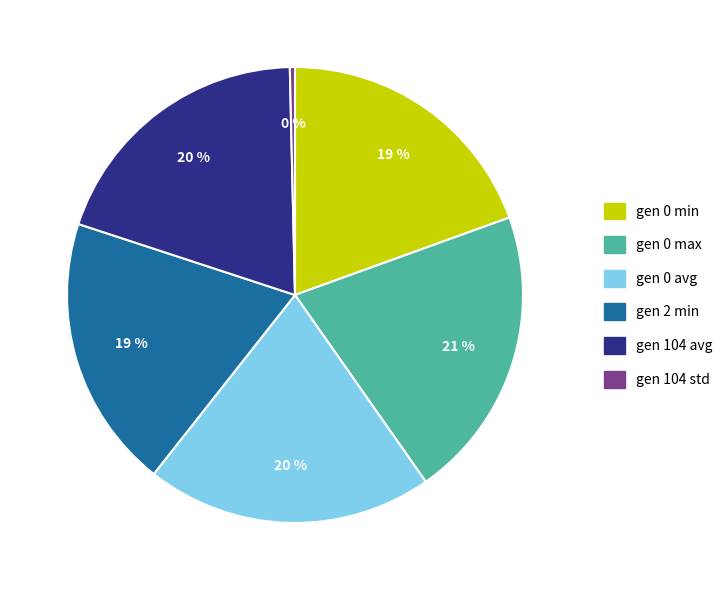

Does gen 2 min represent more than half of the total?

No